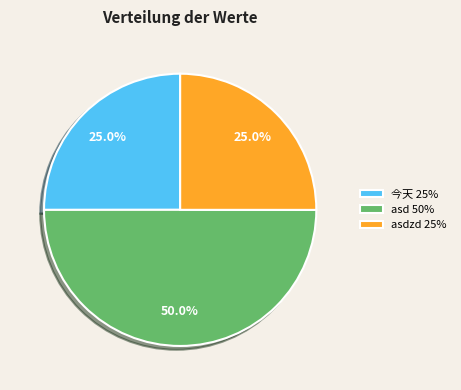

Does 今天 25% represent more than half of the total?

No